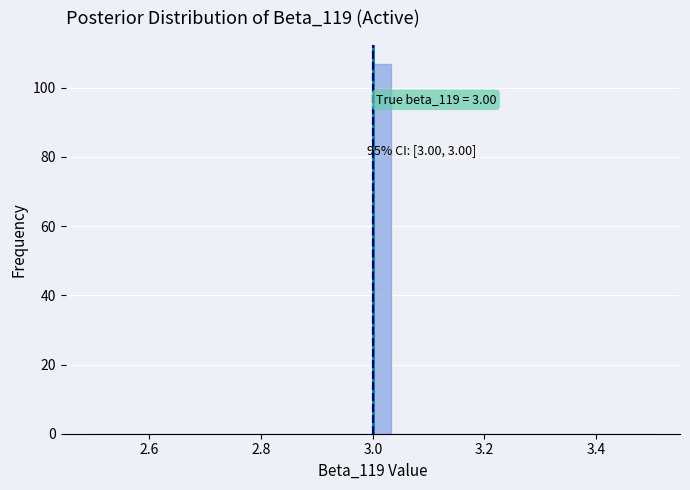

Read against the x-axis, roughly where is the centre of the tallest bar?

3.02